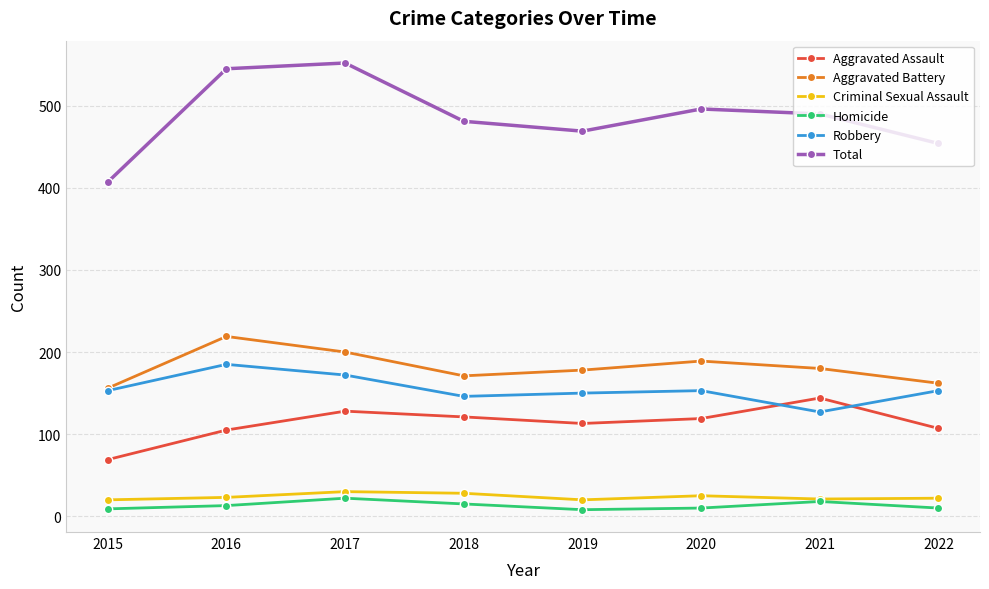

True or false: Total and Homicide intersect in this chart.

False